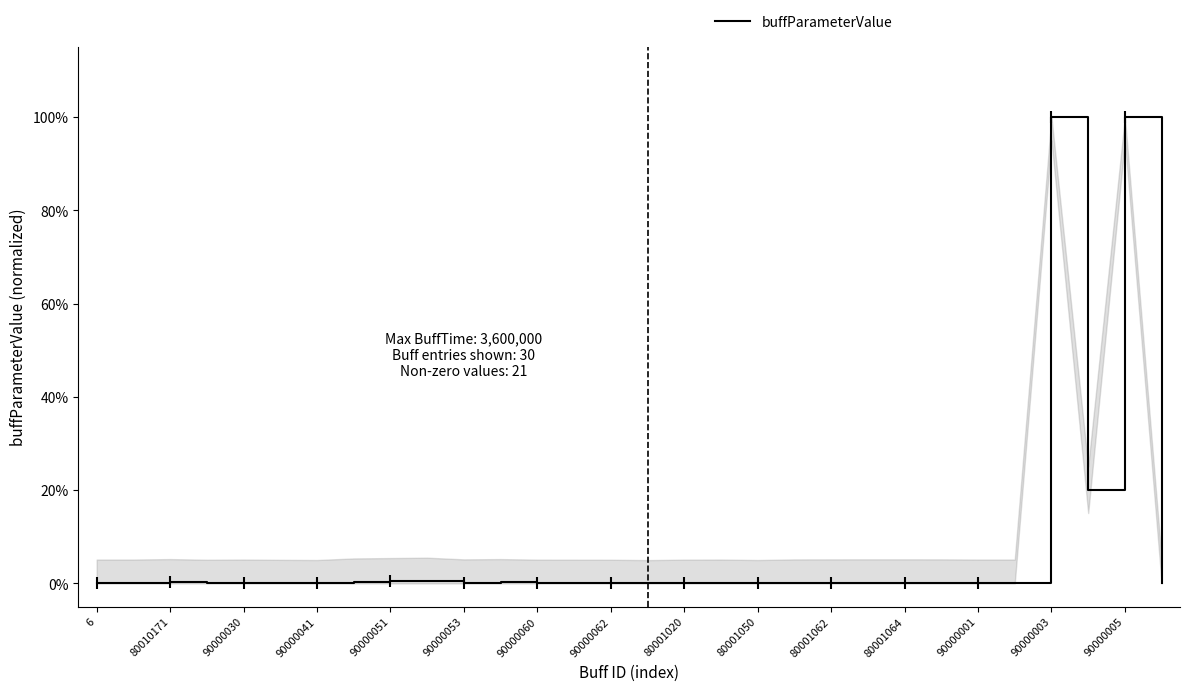

What is the average value?

0.1